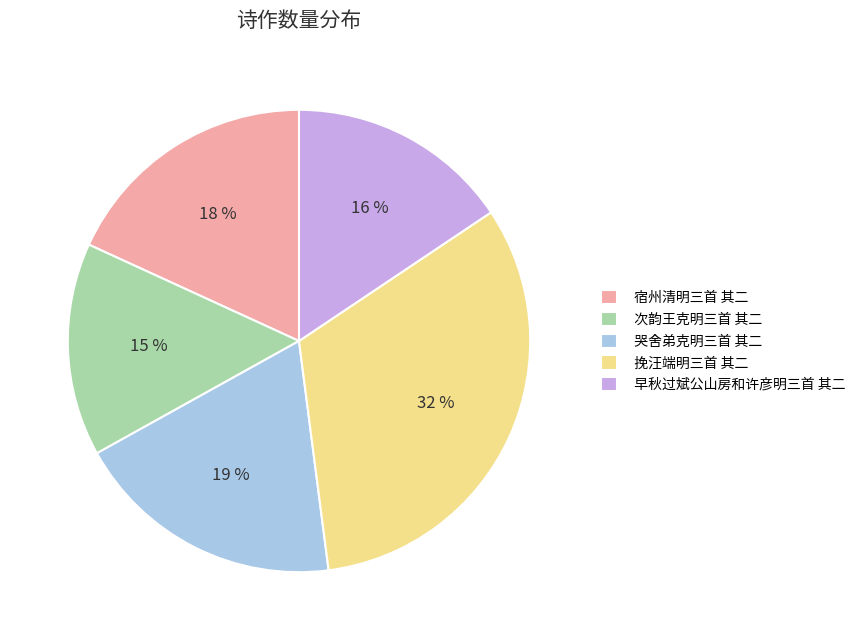

To the nearest percent, what percentage of the pie is 挽汪端明三首 其二?

32%